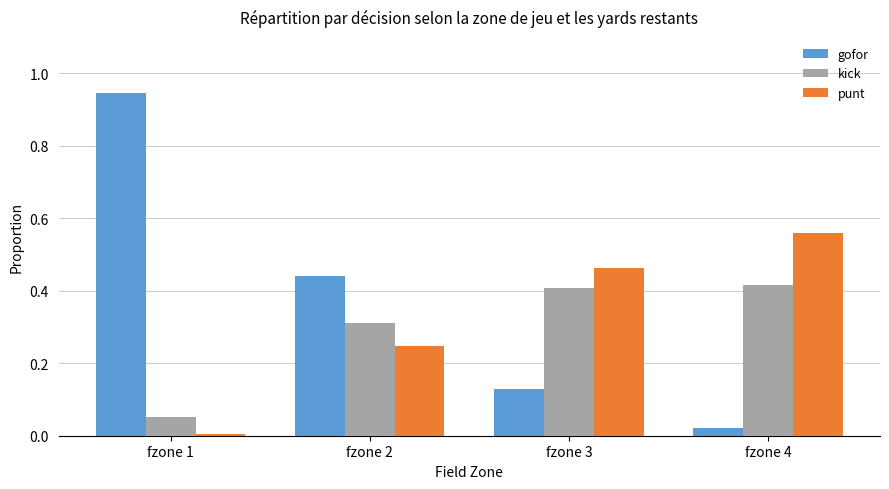

What is the sum of all punt values?

1.3